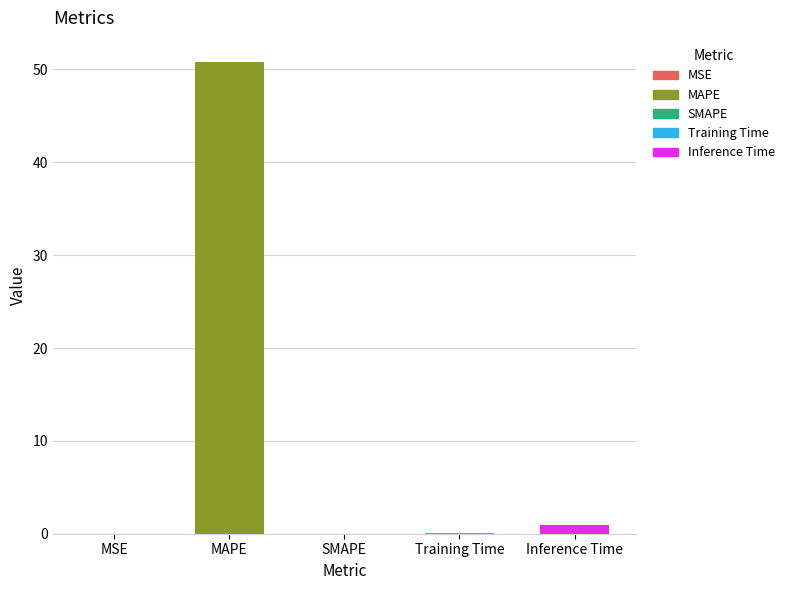

Read the value at MAPE.

50.9